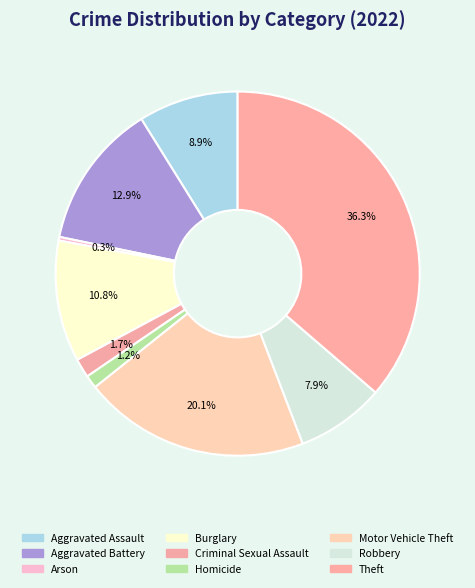

True or false: Theft accounts for 36% of the total.

True